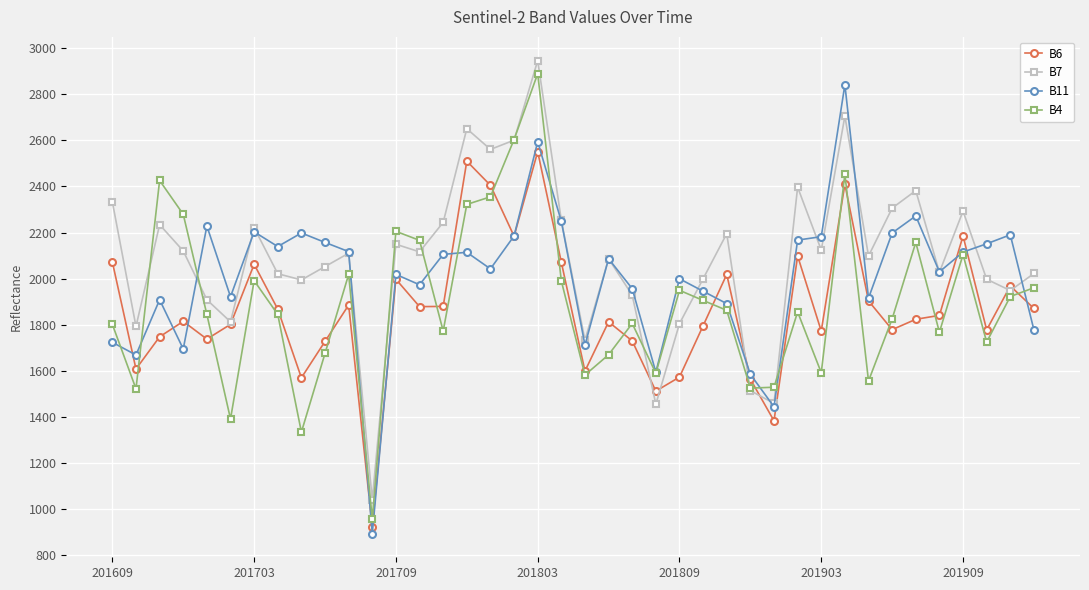

What is the value of the B6 point at the 8th from the left?

1867